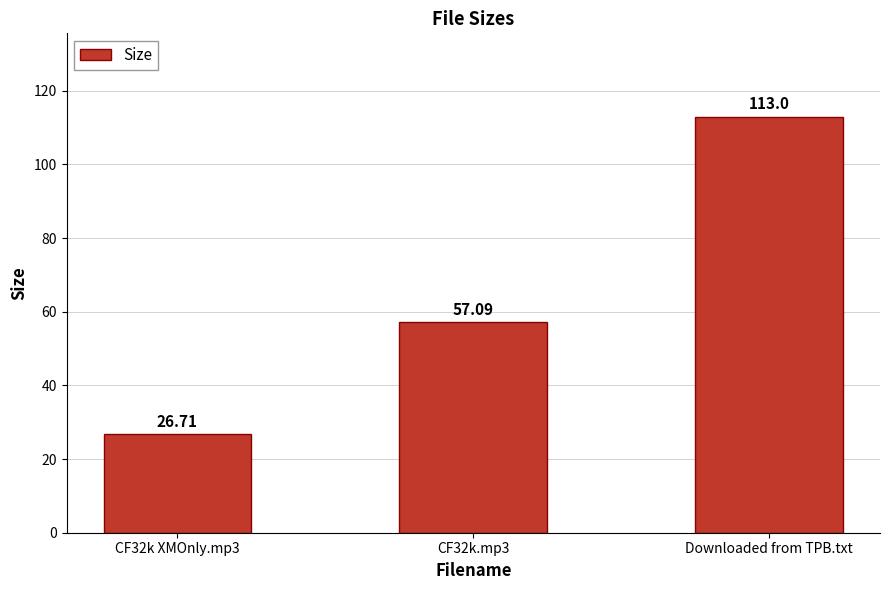

Is it true that the value at CF32k XMOnly.mp3 is 17.3?

False